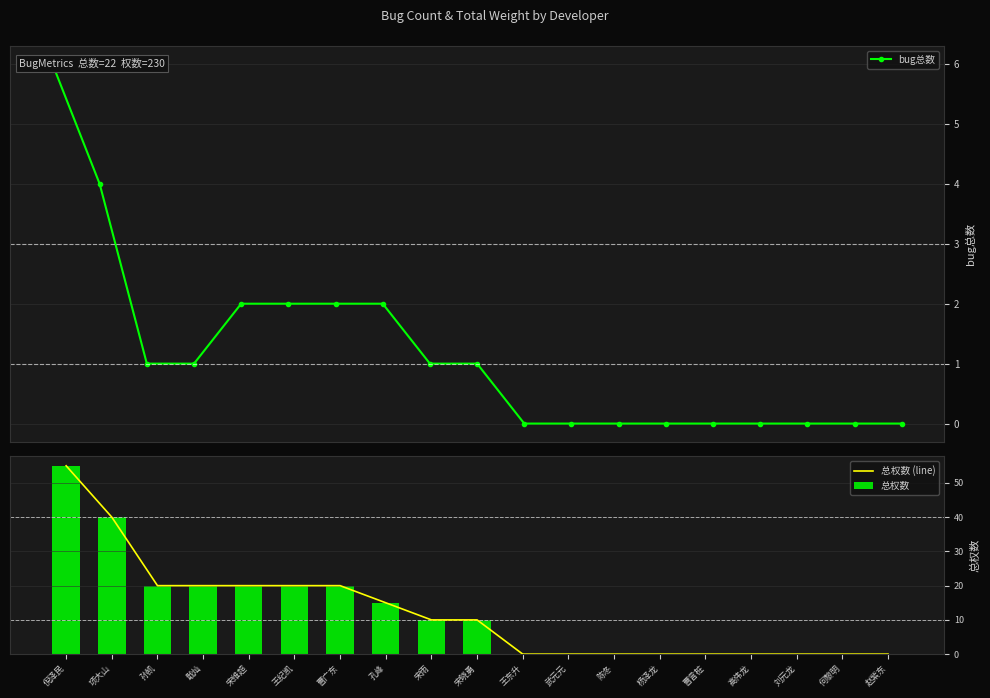

Is it true that 总权数 equals -21 at 曹言桩?

False